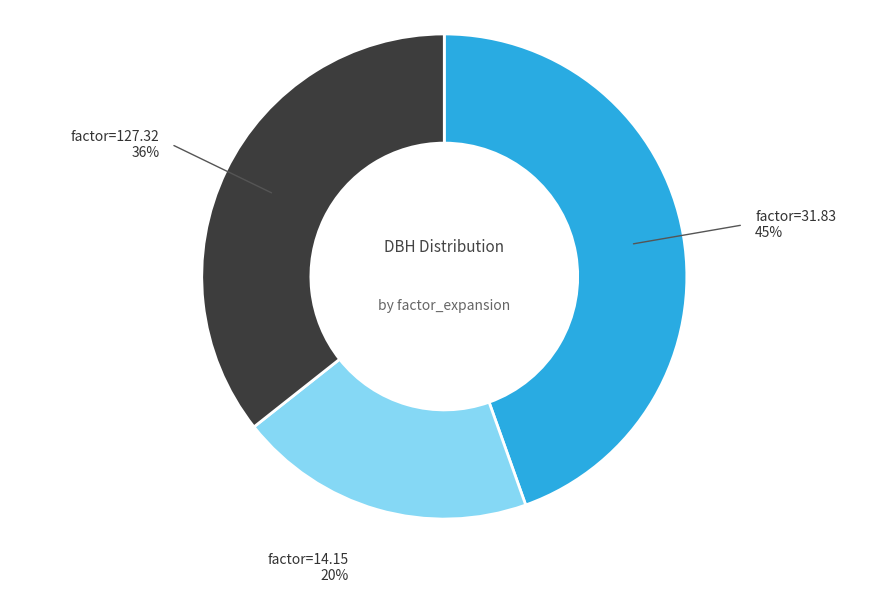

How many segments does this pie chart have?

3